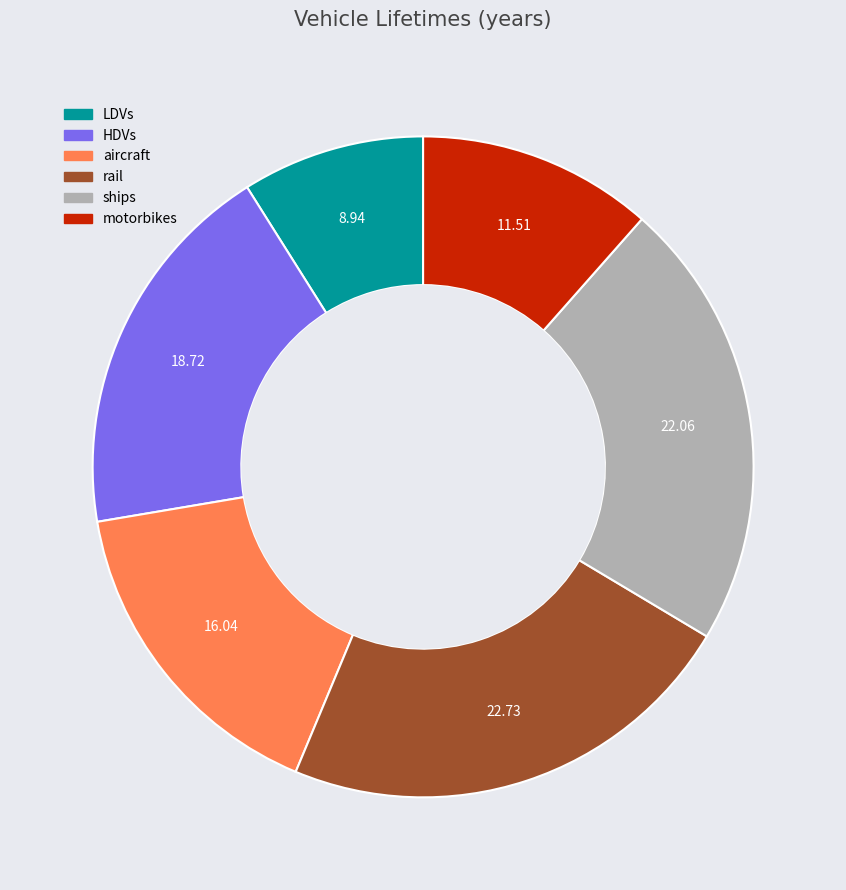

Is the sum of aircraft and rail greater than half?

No